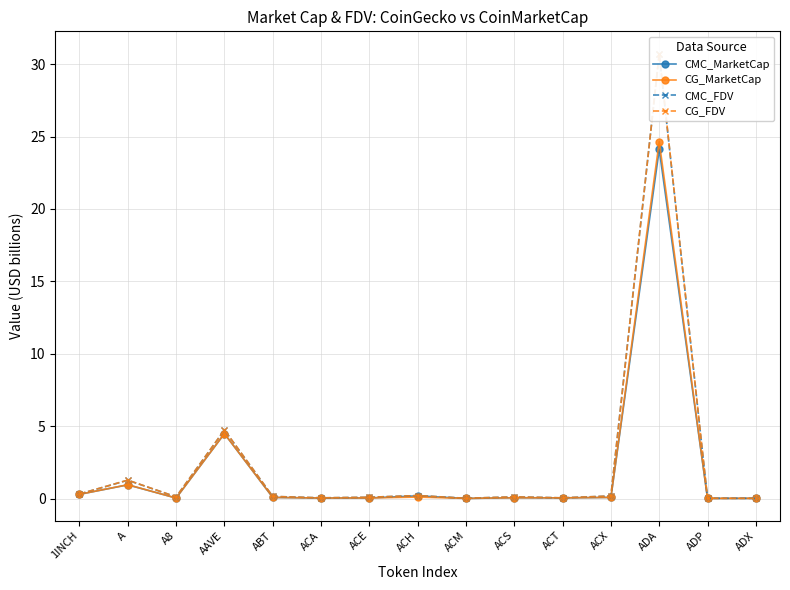

What is the label of the 10th point from the left?

ACS